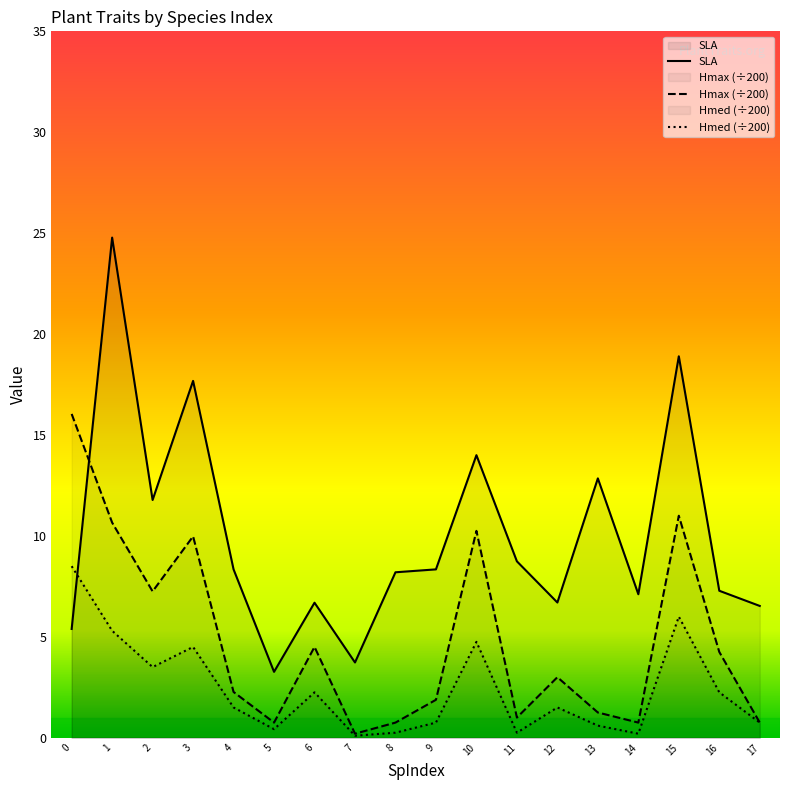

What is the difference between the Hmax values at 9 and 0?

14.2